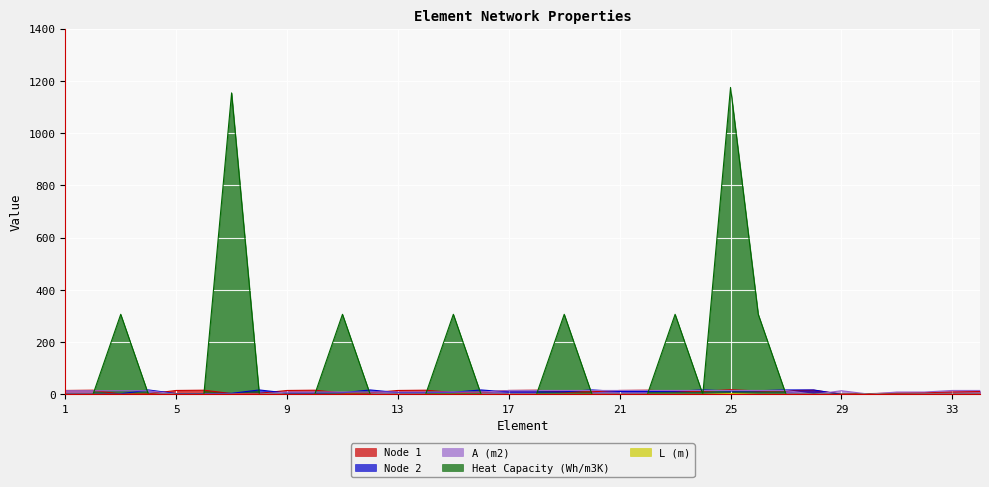

The value of Heat Capacity (Wh/m3K) at 10 is -549.4. True or false?

False